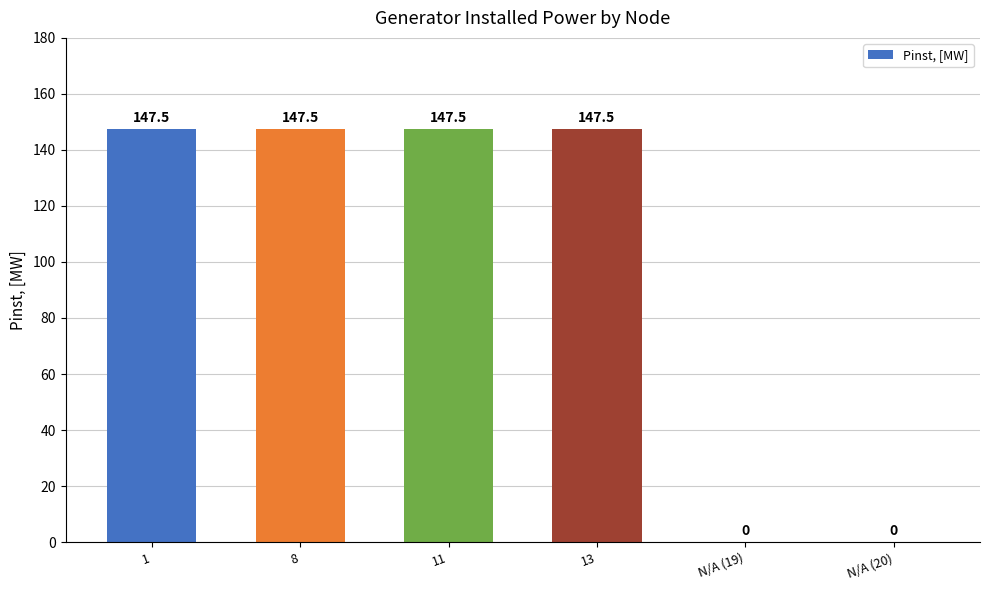

What is the sum of all values?

590.0